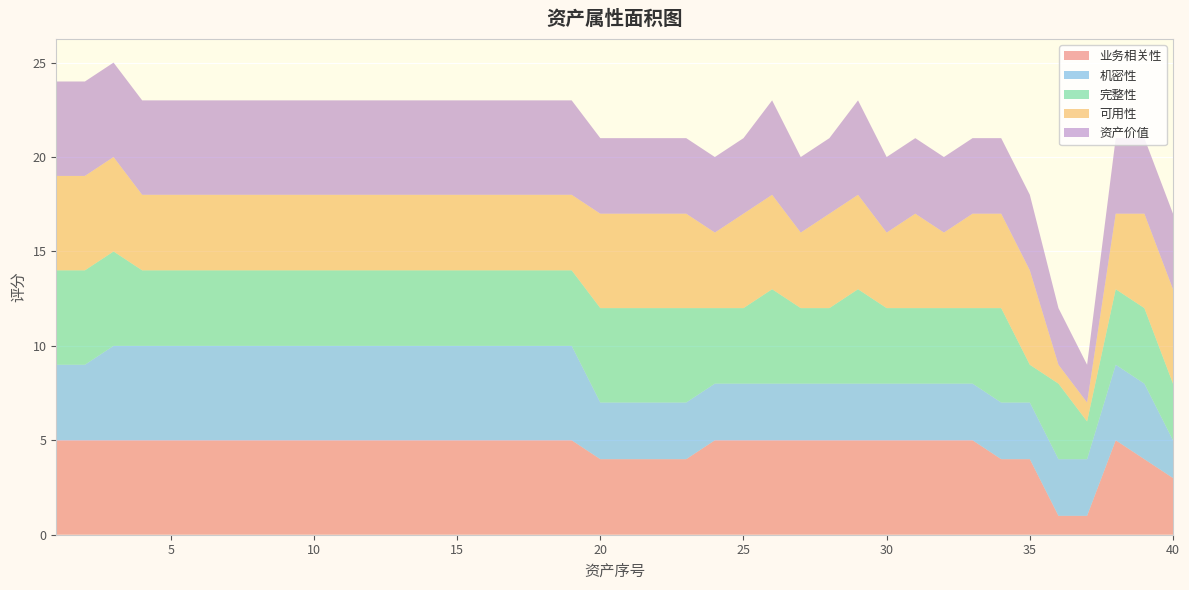

Reading right to left, what are all the values shown in this chart?

业务相关性: 3	4	5	1	1	4	4	5	5	5	5	5	5	5	5	5	5	4	4	4	4	5	5	5	5	5	5	5	5	5	5	5	5	5	5	5	5	5	5	5
机密性: 2	4	4	3	3	3	3	3	3	3	3	3	3	3	3	3	3	3	3	3	3	5	5	5	5	5	5	5	5	5	5	5	5	5	5	5	5	5	4	4
完整性: 3	4	4	2	4	2	5	4	4	4	4	5	4	4	5	4	4	5	5	5	5	4	4	4	4	4	4	4	4	4	4	4	4	4	4	4	4	5	5	5
可用性: 5	5	4	1	1	5	5	5	4	5	4	5	5	4	5	5	4	5	5	5	5	4	4	4	4	4	4	4	4	4	4	4	4	4	4	4	4	5	5	5
资产价值: 4	4	4	2	3	4	4	4	4	4	4	5	4	4	5	4	4	4	4	4	4	5	5	5	5	5	5	5	5	5	5	5	5	5	5	5	5	5	5	5